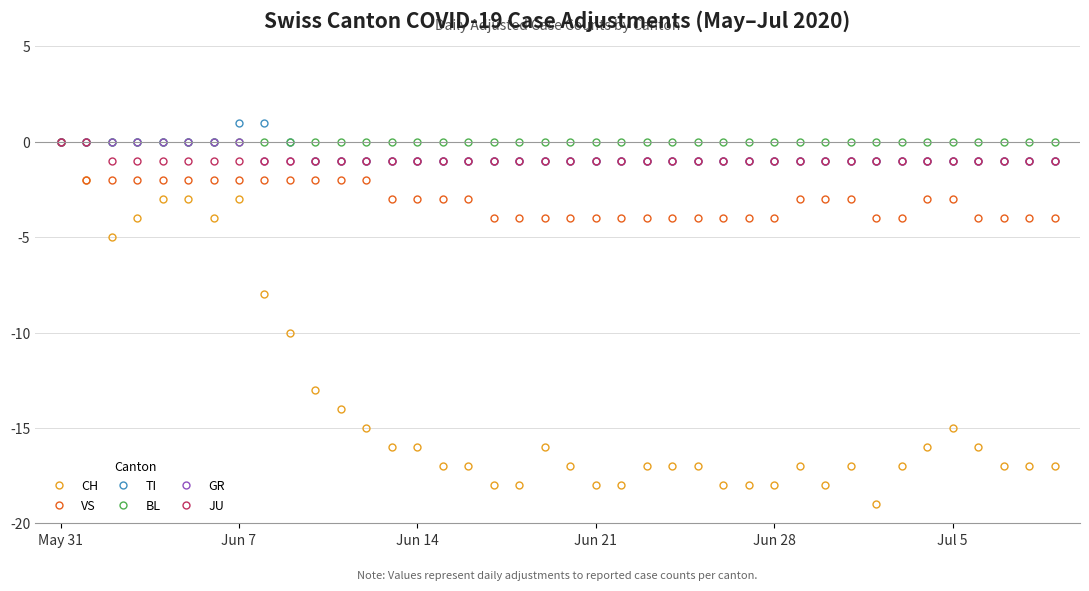

Which series has the largest range (max minus min)?

CH